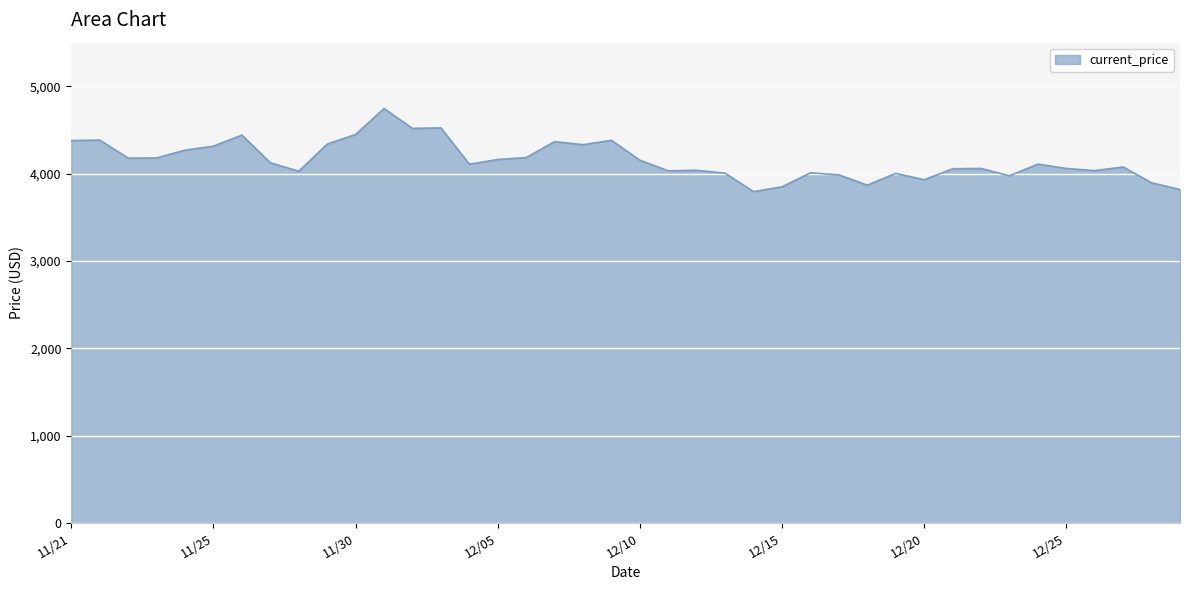

What is the difference between the maximum and minimum values?

952.1